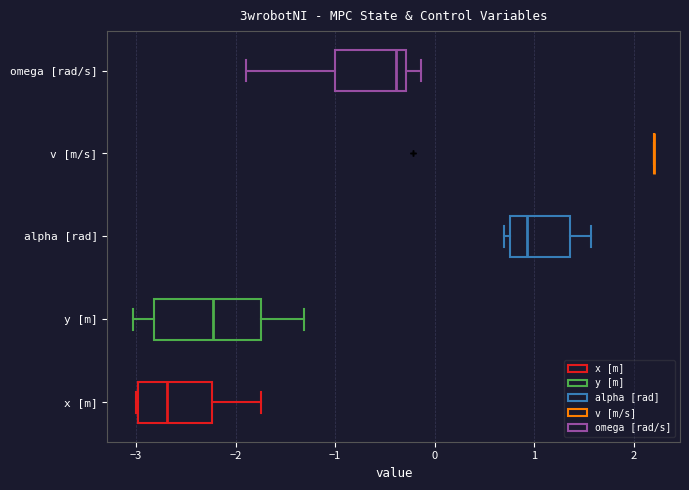

Where does the median line of the box for y [m] sit on the x-axis? The values are not printed on the chart, so give them approximately, as read against the axis.

-2.2